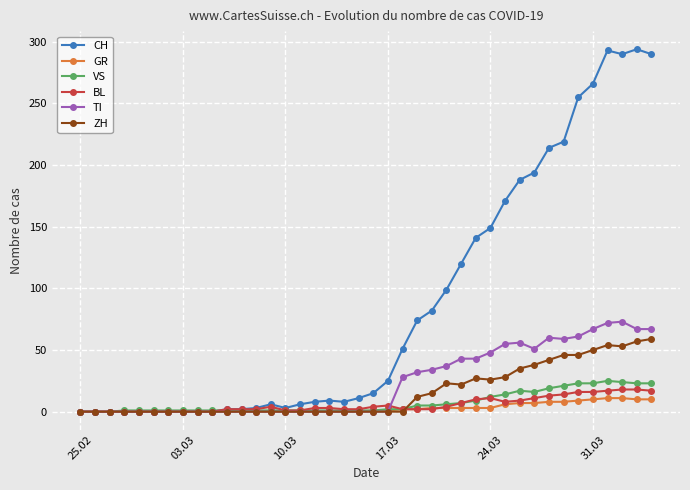

Which series has the widest spread of values?

CH